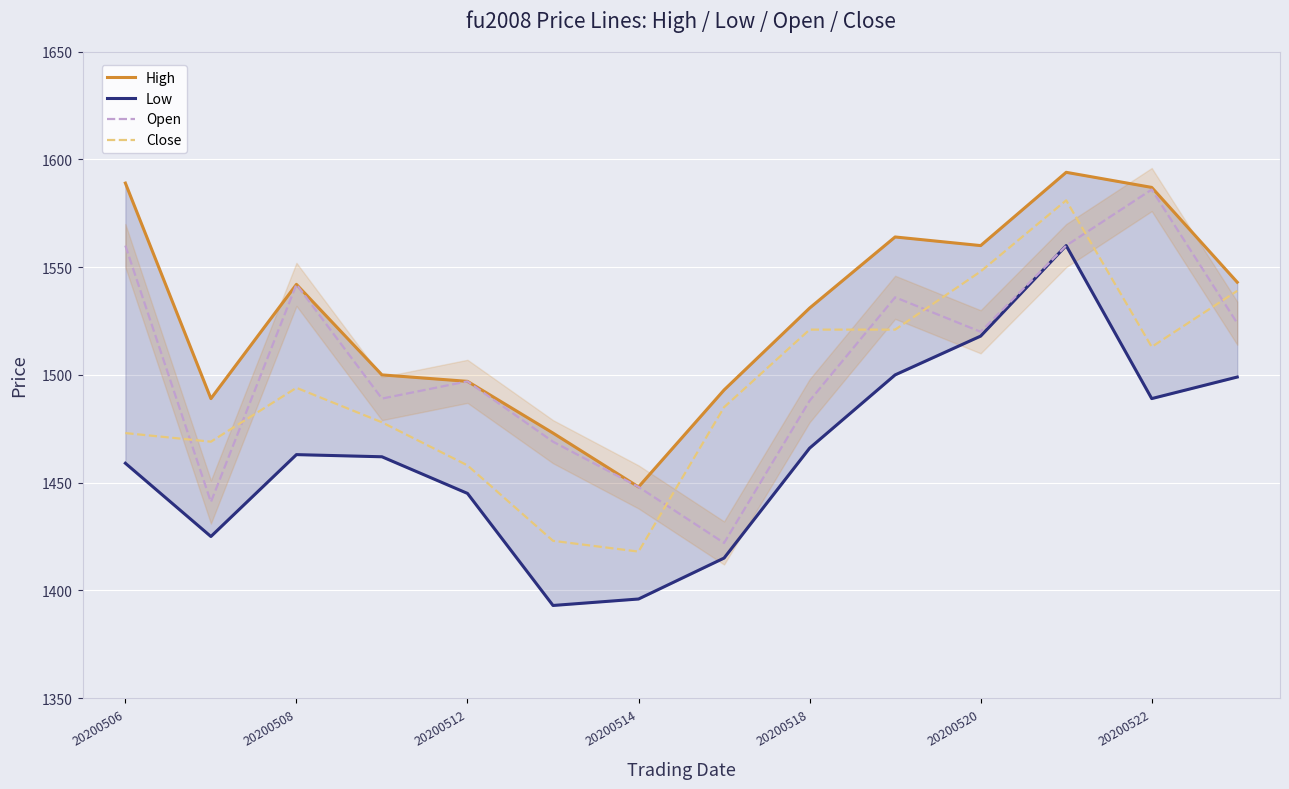

What is the minimum value for Close?

1418